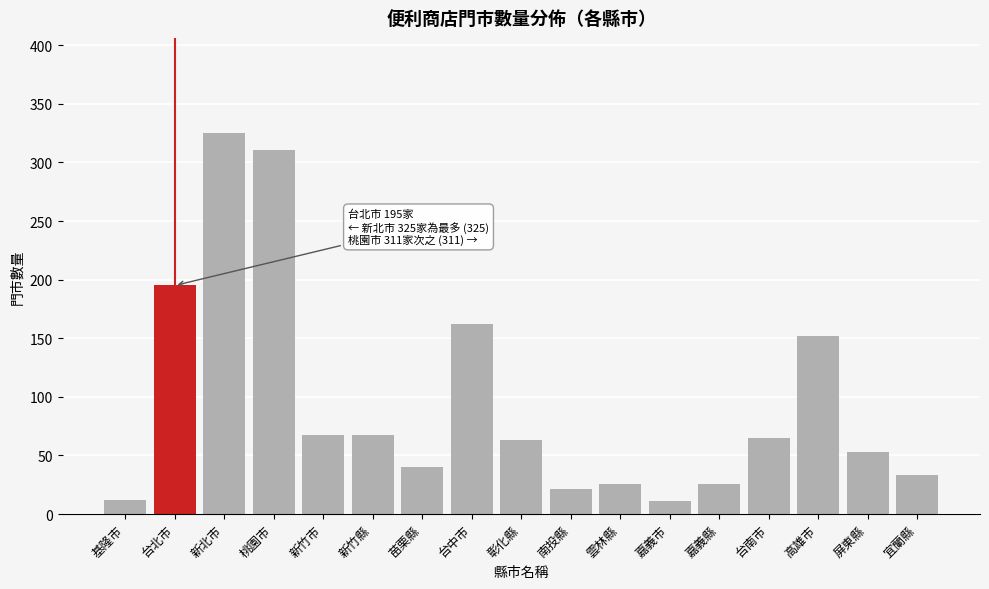

Approximately how many times larger is the value at 宜蘭縣 compared to 南投縣?

1.6